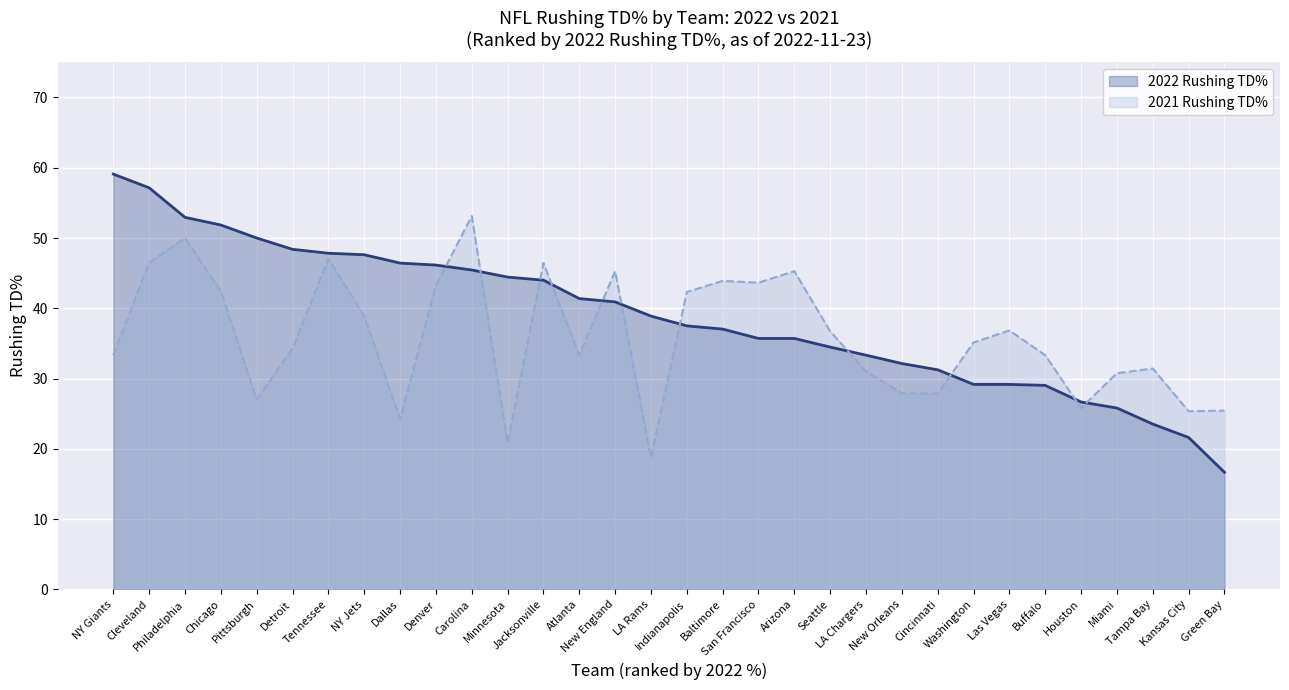

How many lines are shown in the chart?

2